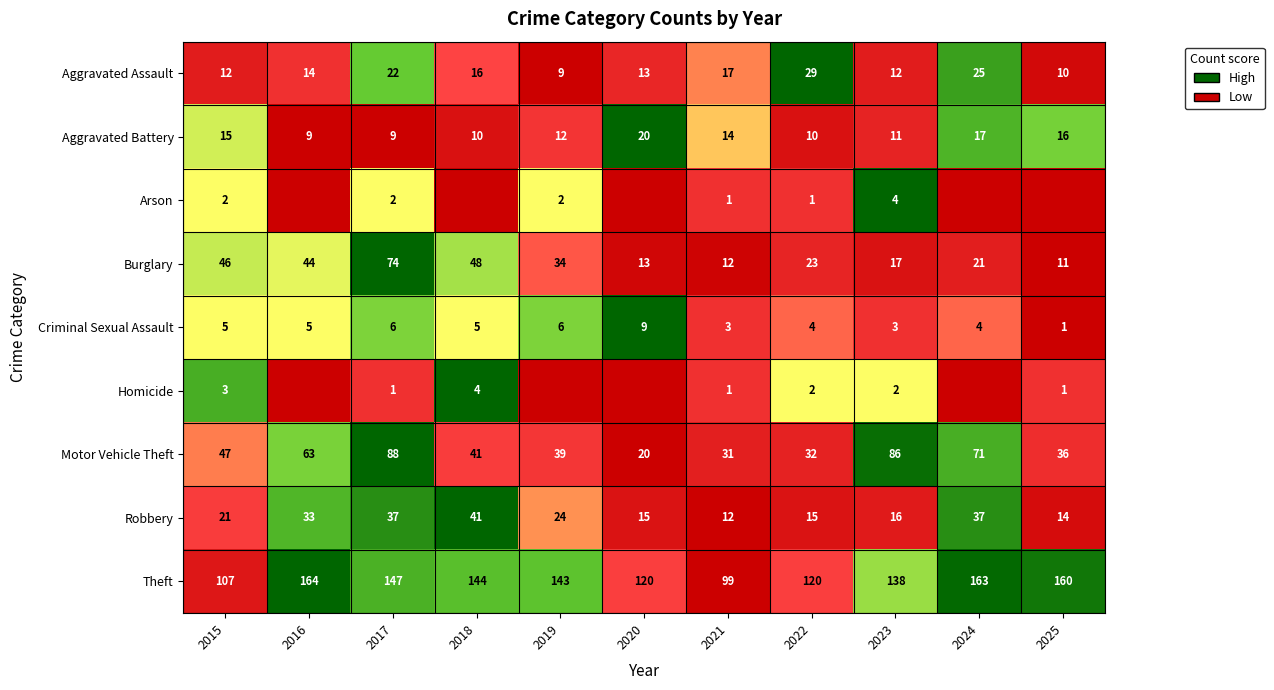

How many distinct data groups are displayed?

9